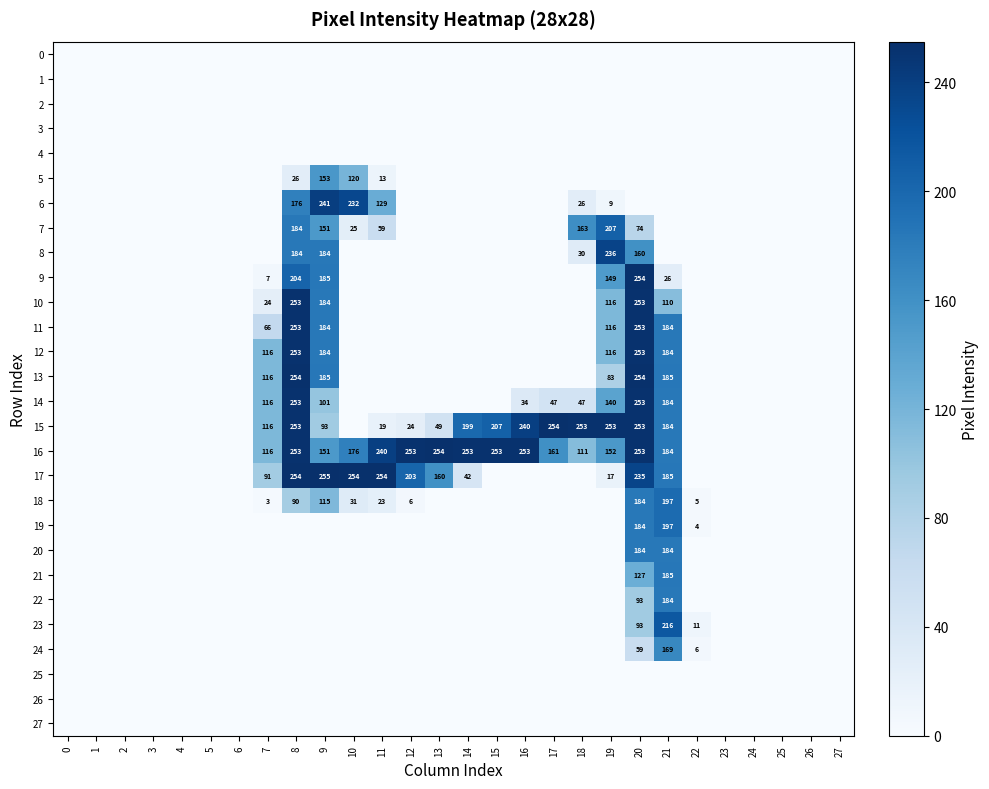

The 7 series shows 92 at 18. True or false?

False